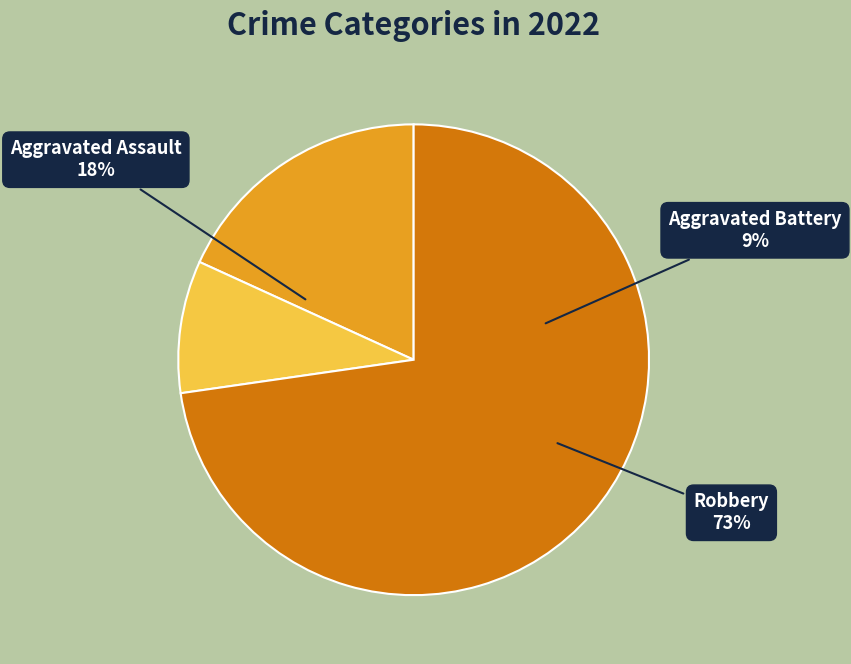

To the nearest percent, what is the difference between the Aggravated Battery and Robbery slice percentages?

64%